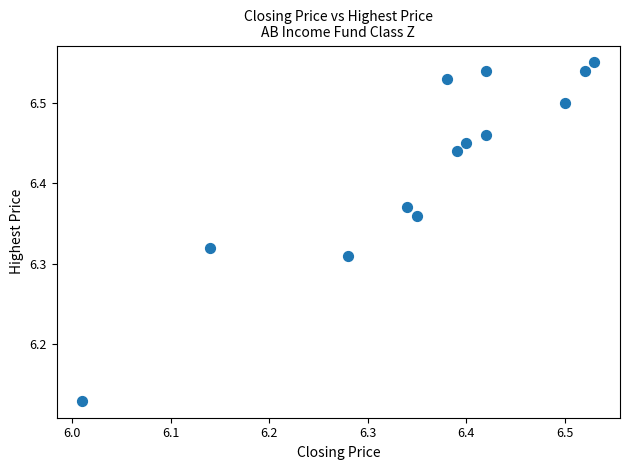

What is the range of X values (max minus min)?

0.5